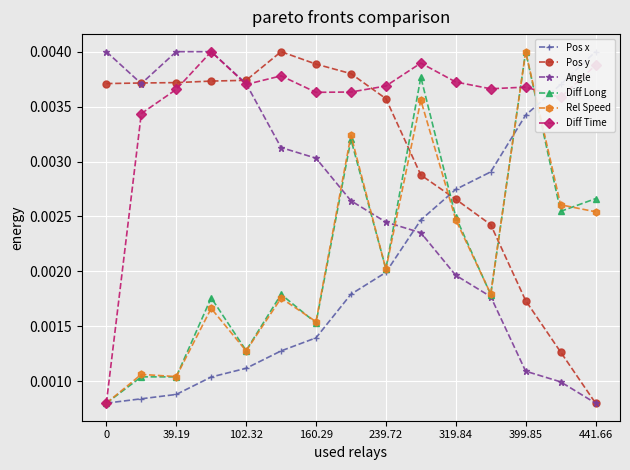

True or false: Diff Long has more than 1 interior local peaks.

True